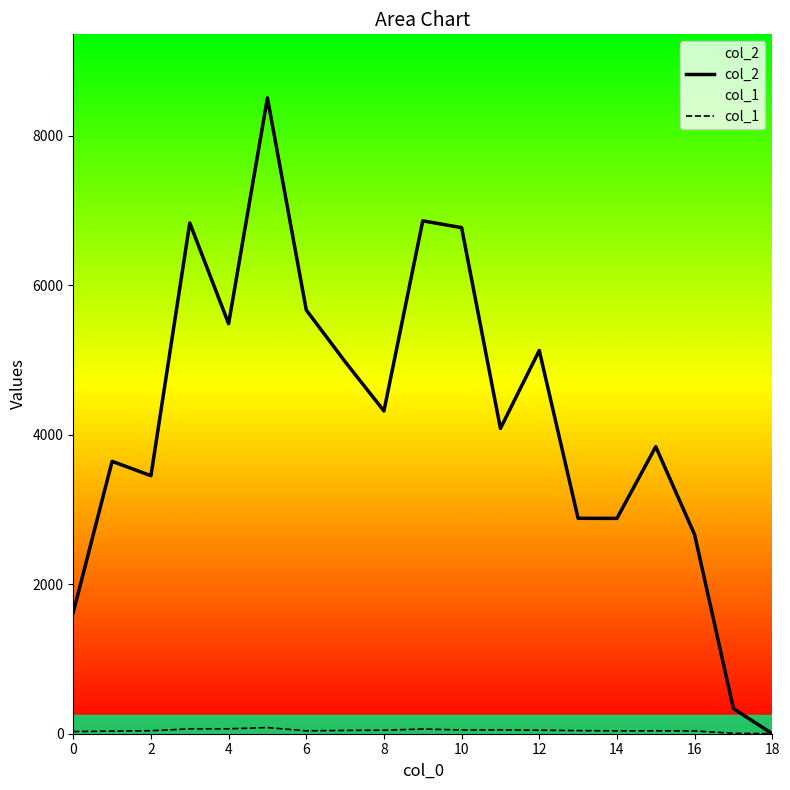

What is the difference between the maximum and second lowest values in the col_2 series?

8168